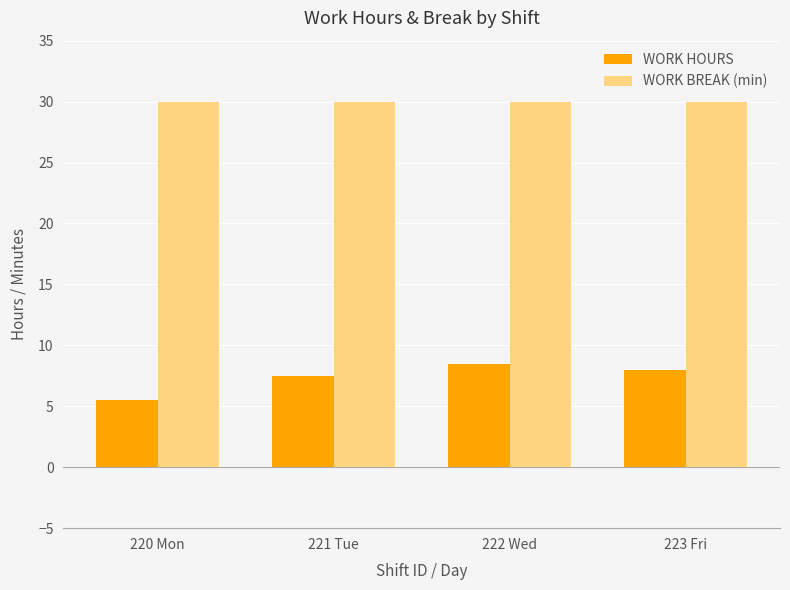

What is the highest value of the WORK HOURS series?

8.5